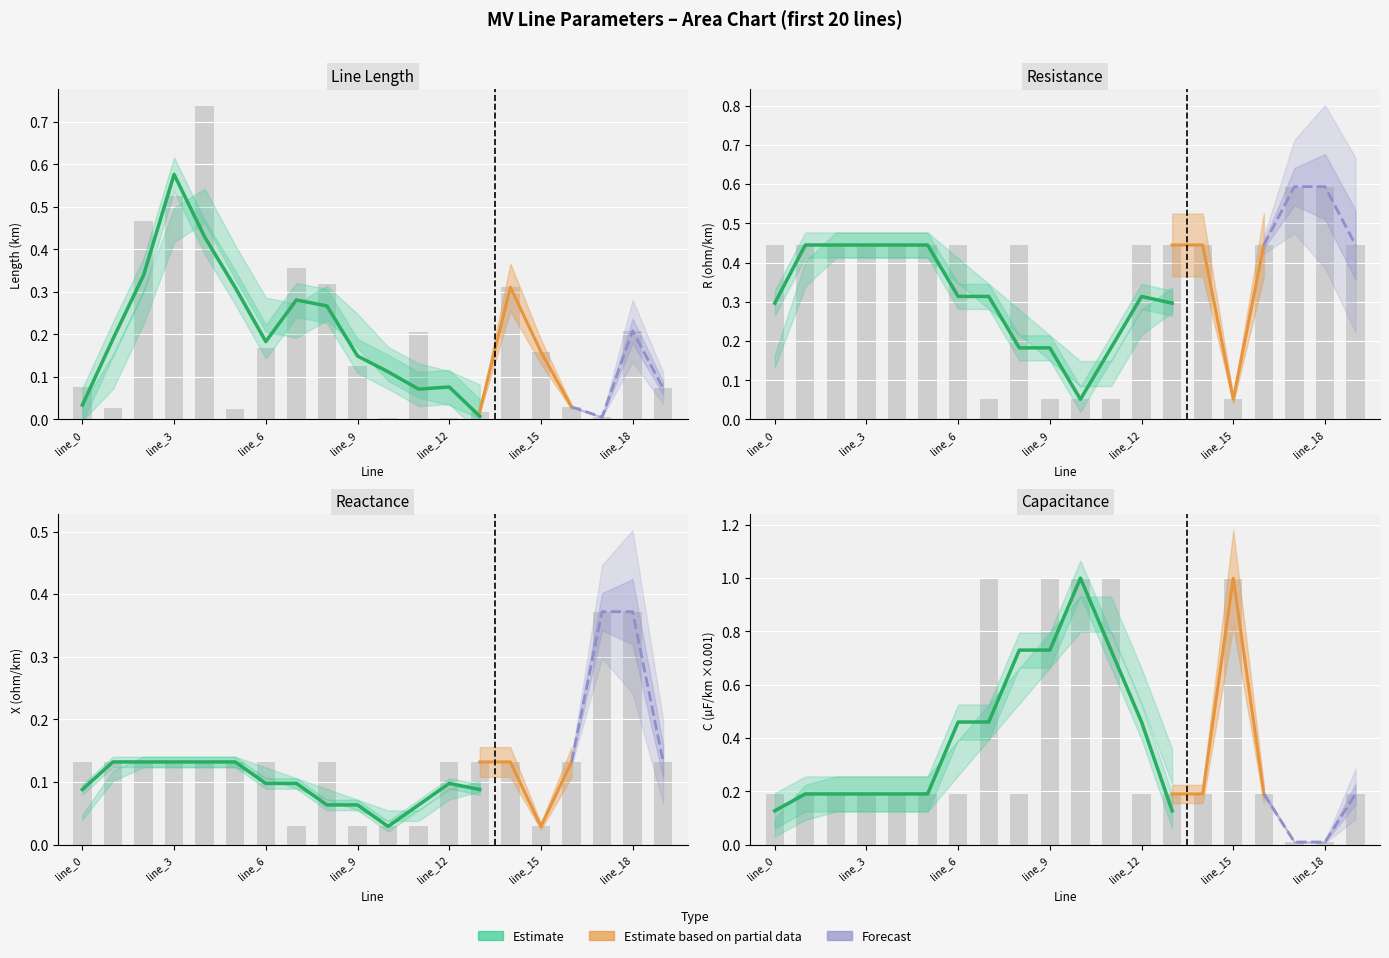

Which series changed the most between line_10 and line_18?

c_nf_per_km